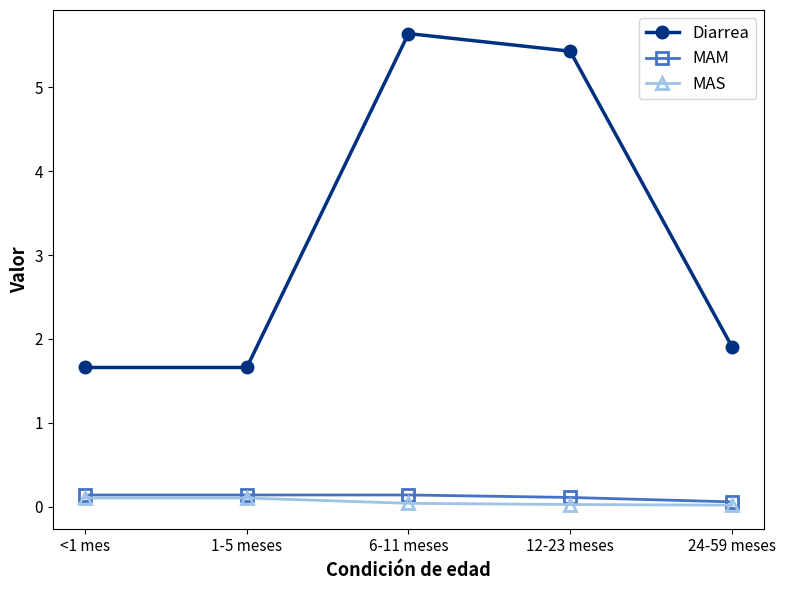

Is it true that MAS equals 0.0 at 24-59 meses?

True